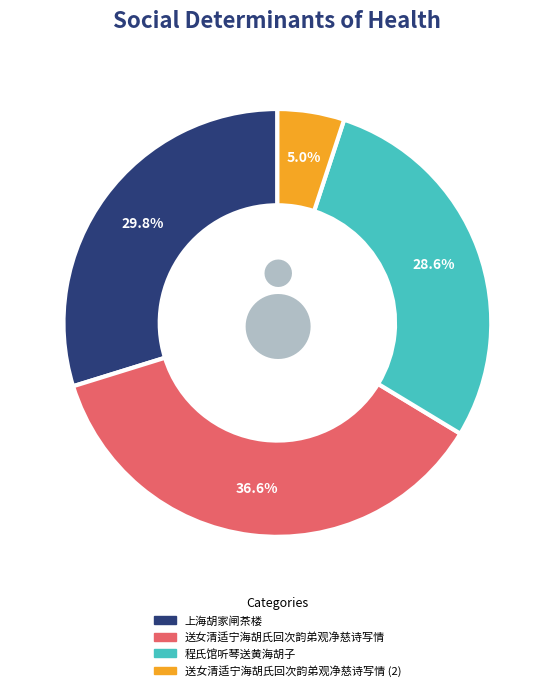

Is there a majority slice in this chart?

No